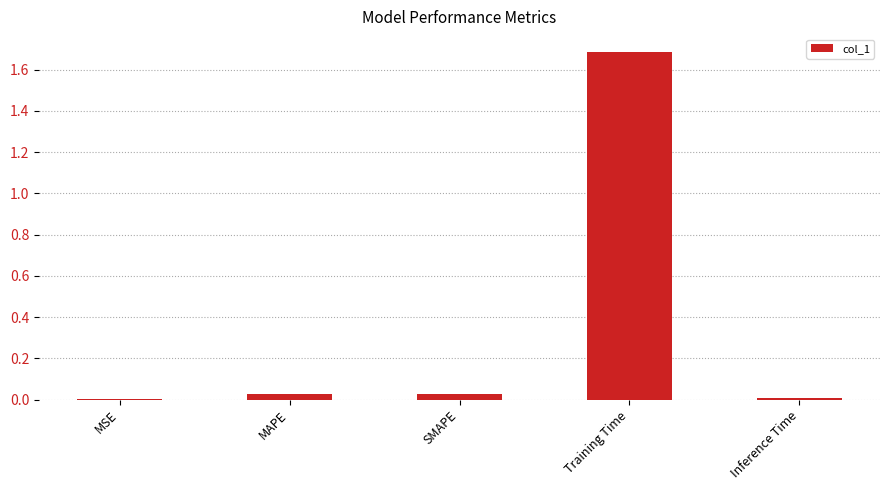

At which category does the chart reach its peak across all series?

Training Time